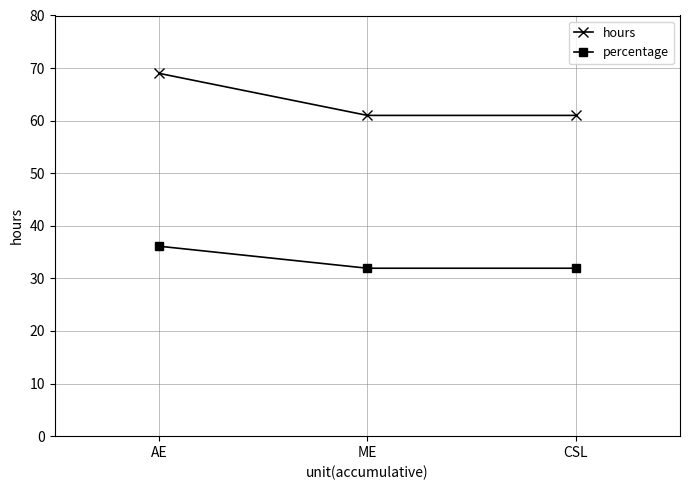

Is this an area chart (filled region under the line)?

No